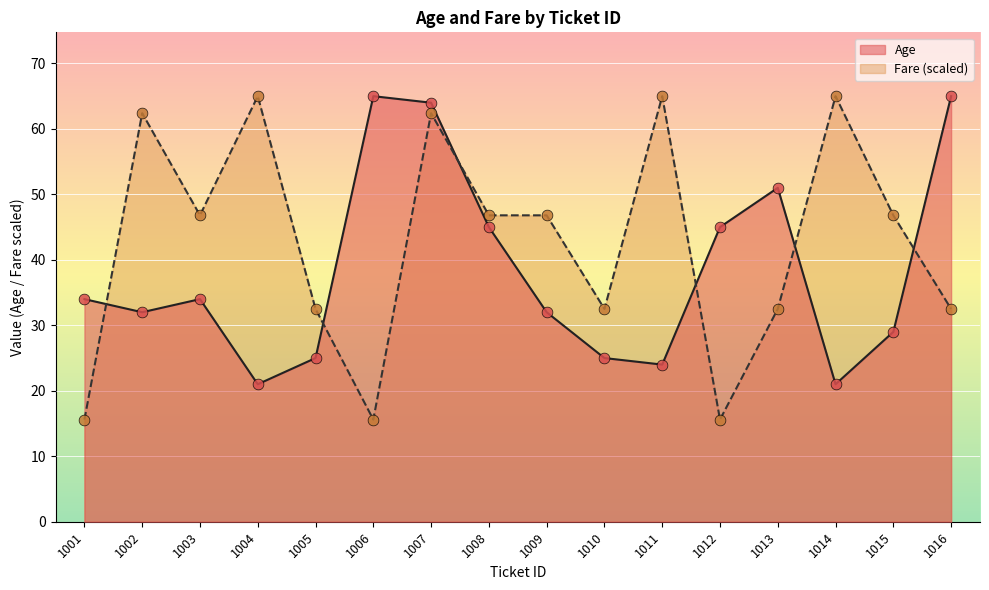

What are all the series names shown in the legend?

Age, Fare (scaled)